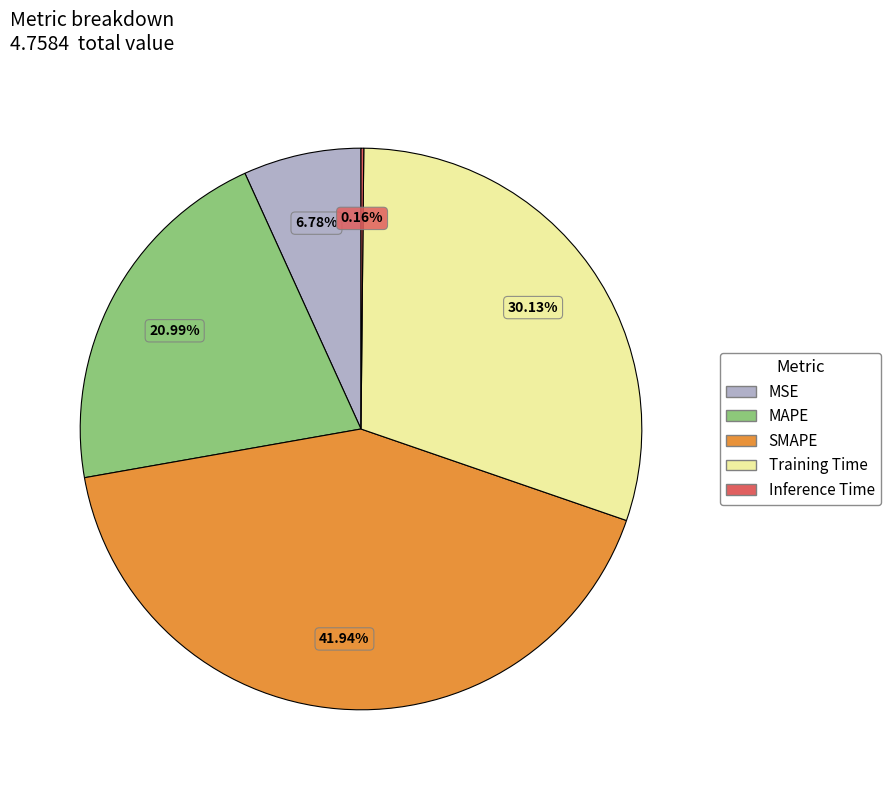

What is the largest slice in the pie chart?

SMAPE